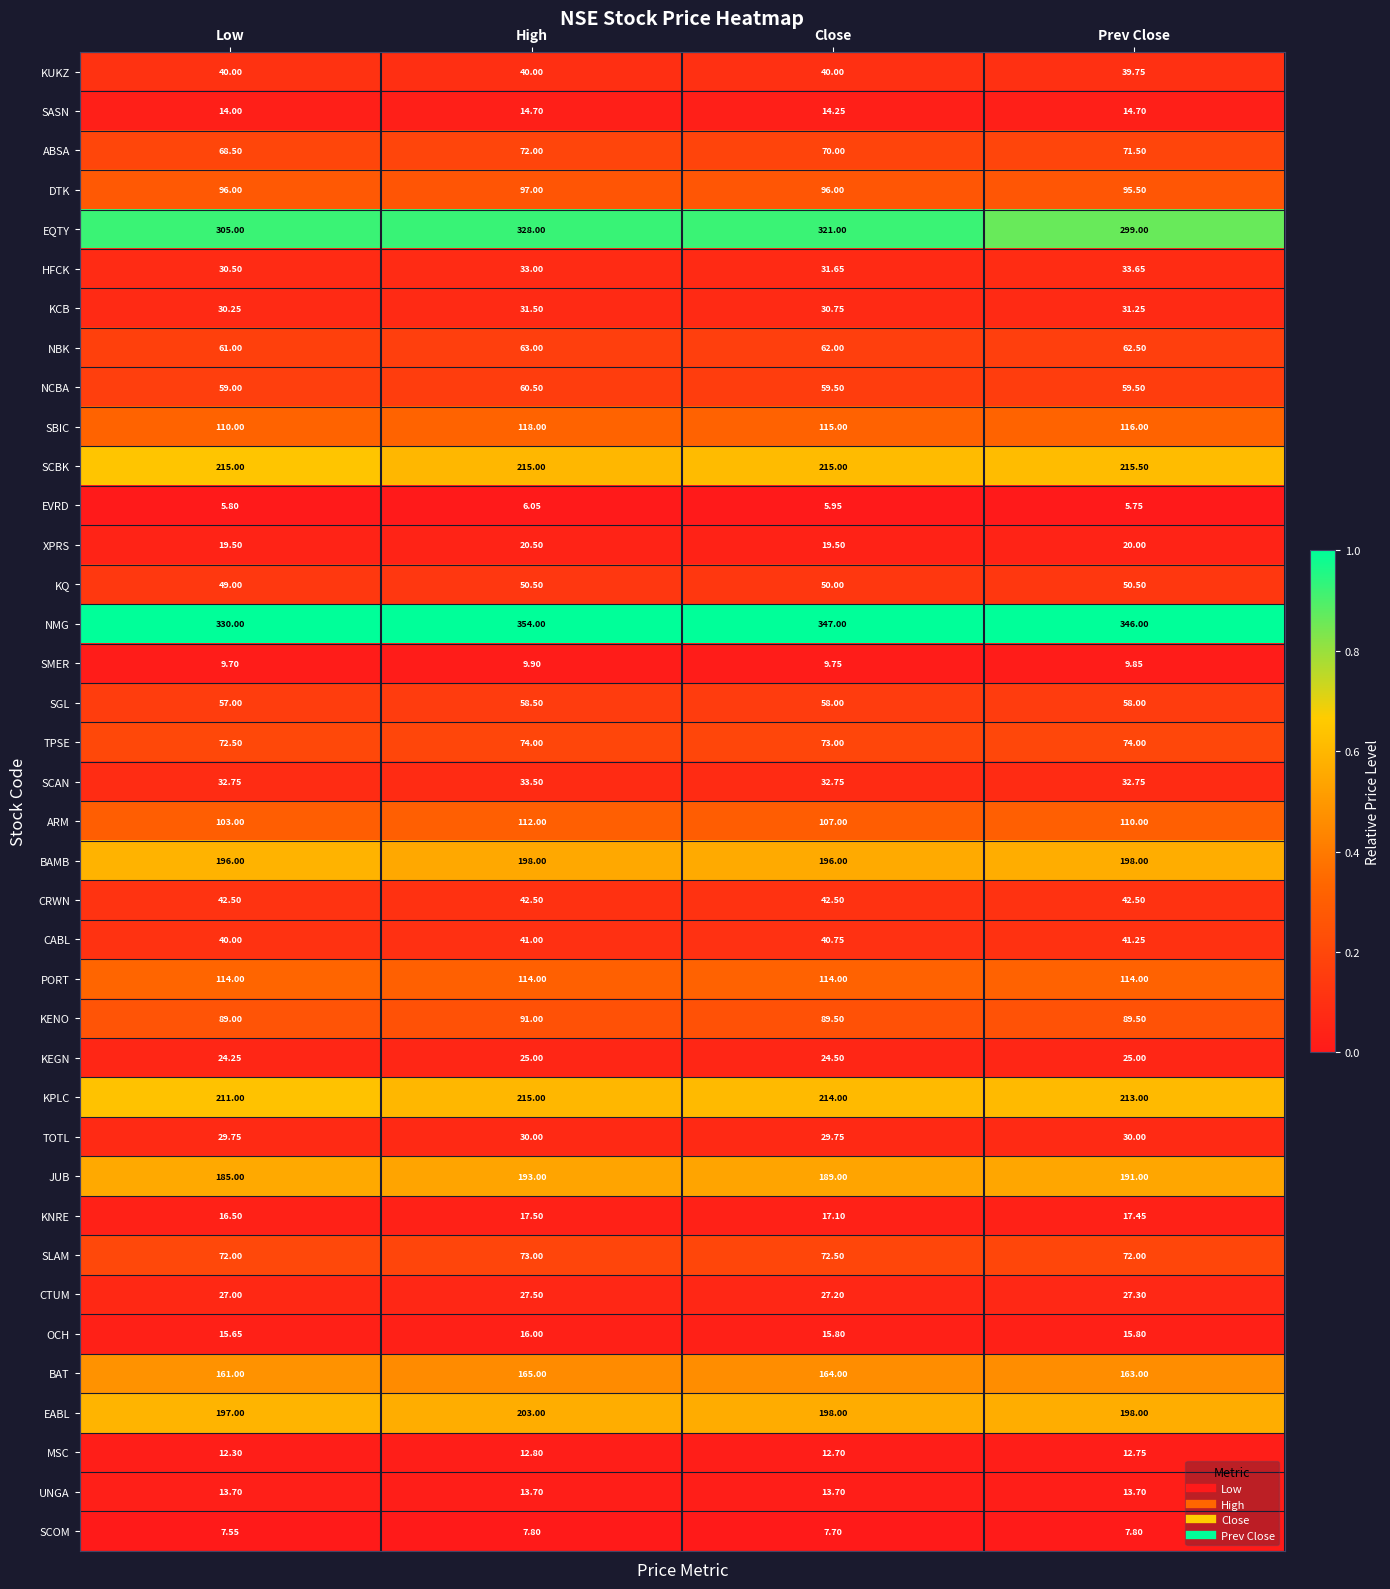

Between Low and High, which series saw the biggest shift?

NMG